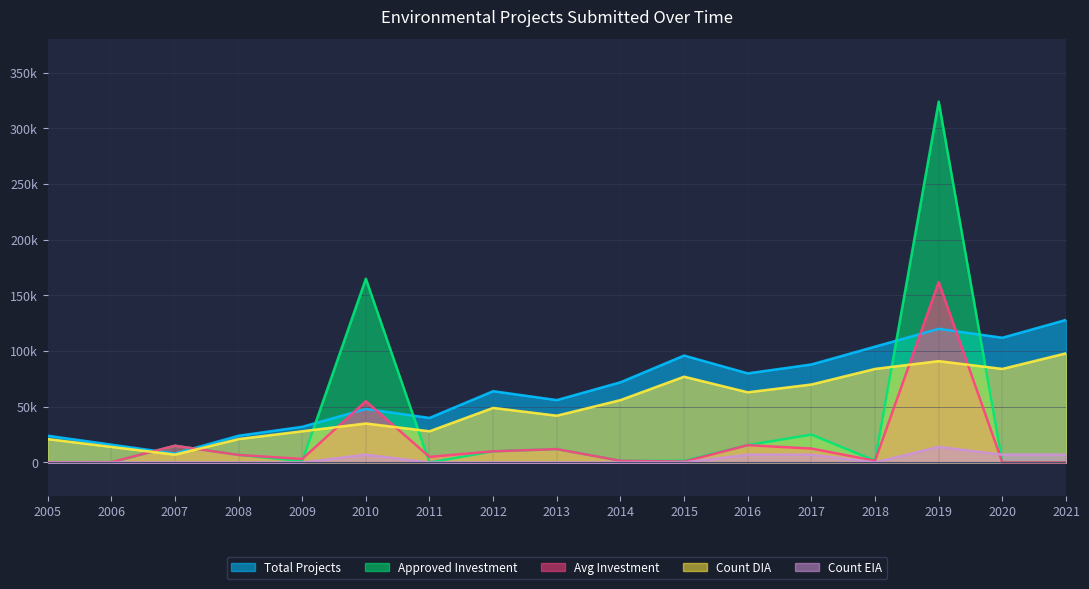

Which series ends up on top after the final intersection of Avg Investment and Count EIA?

Count EIA